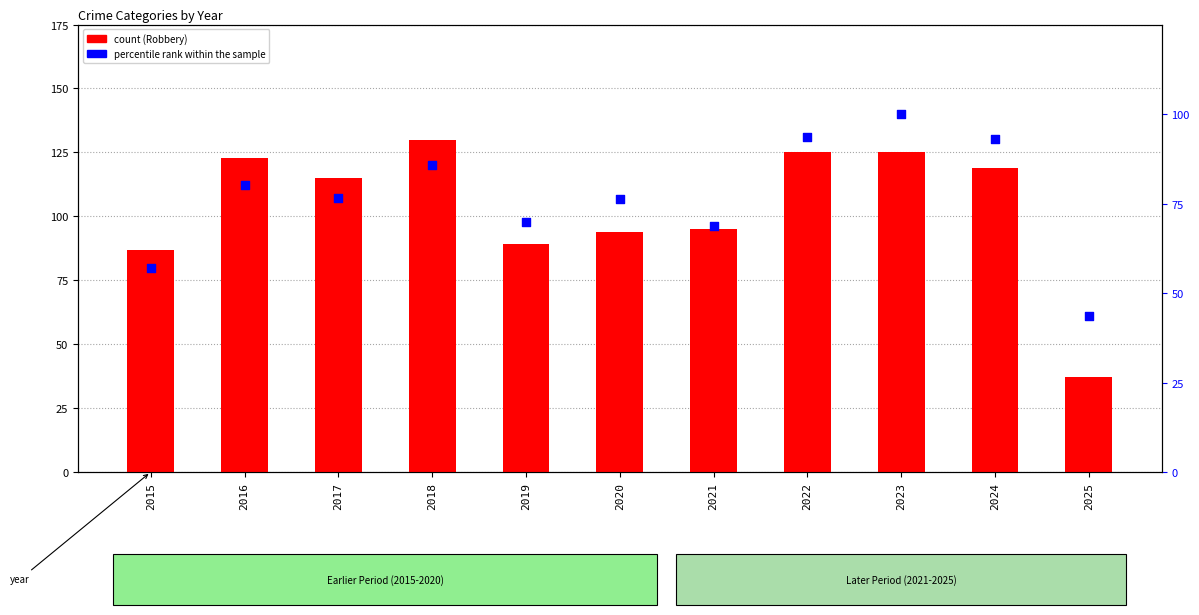

At which category is the sum across all series the highest?

2023